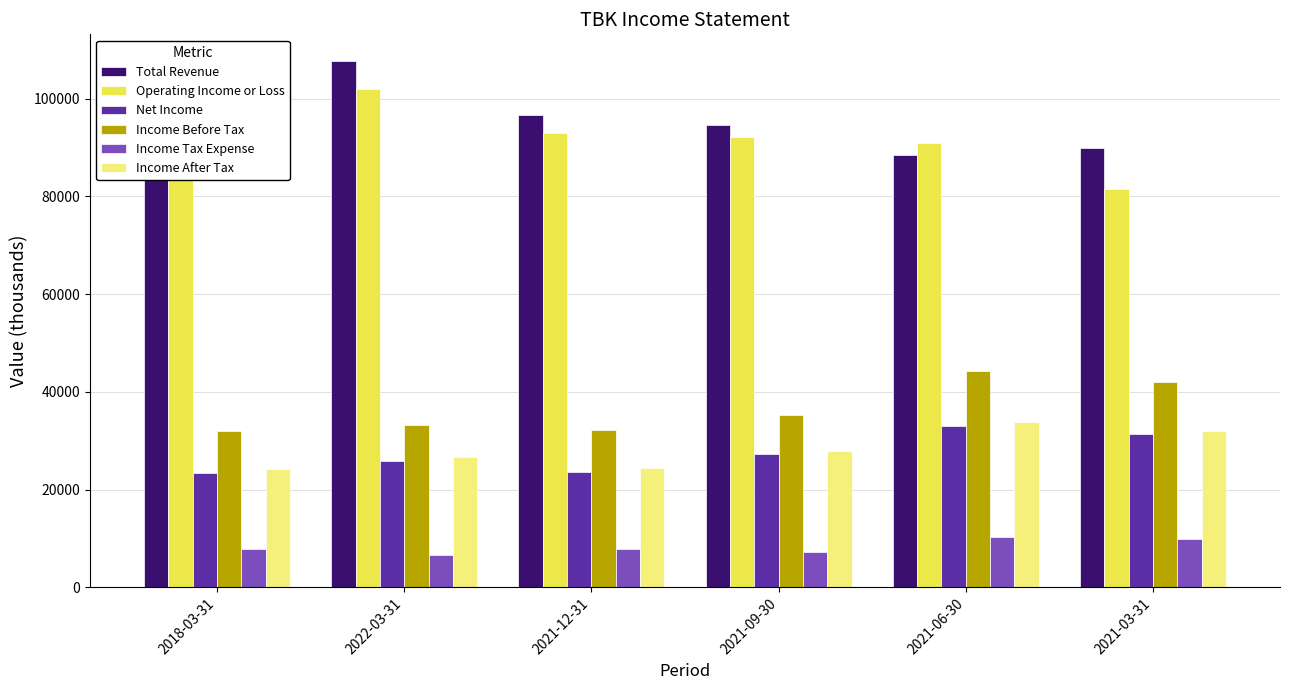

What is the total value across all series at 2021-06-30?

300900